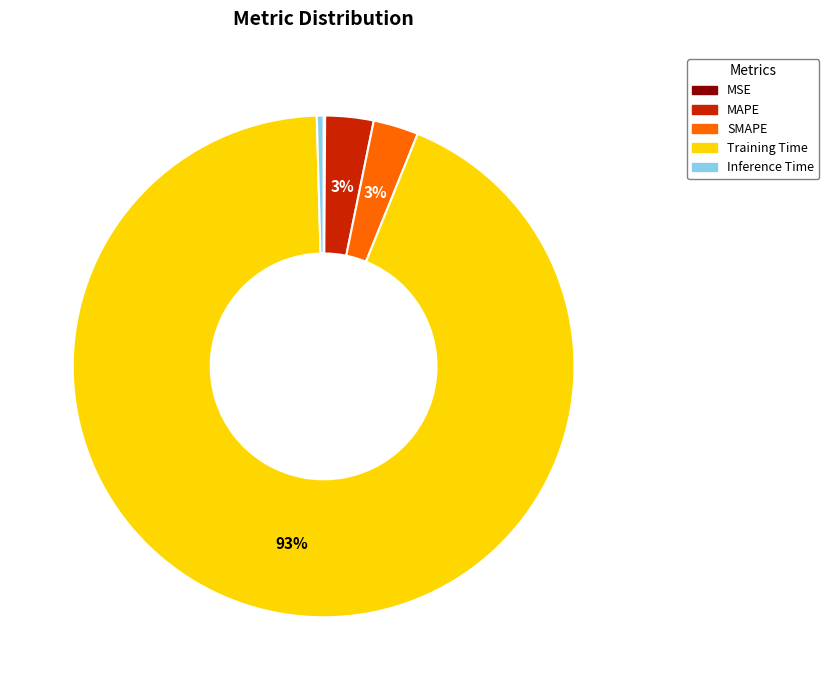

Which has a higher value, Inference Time or MAPE?

MAPE